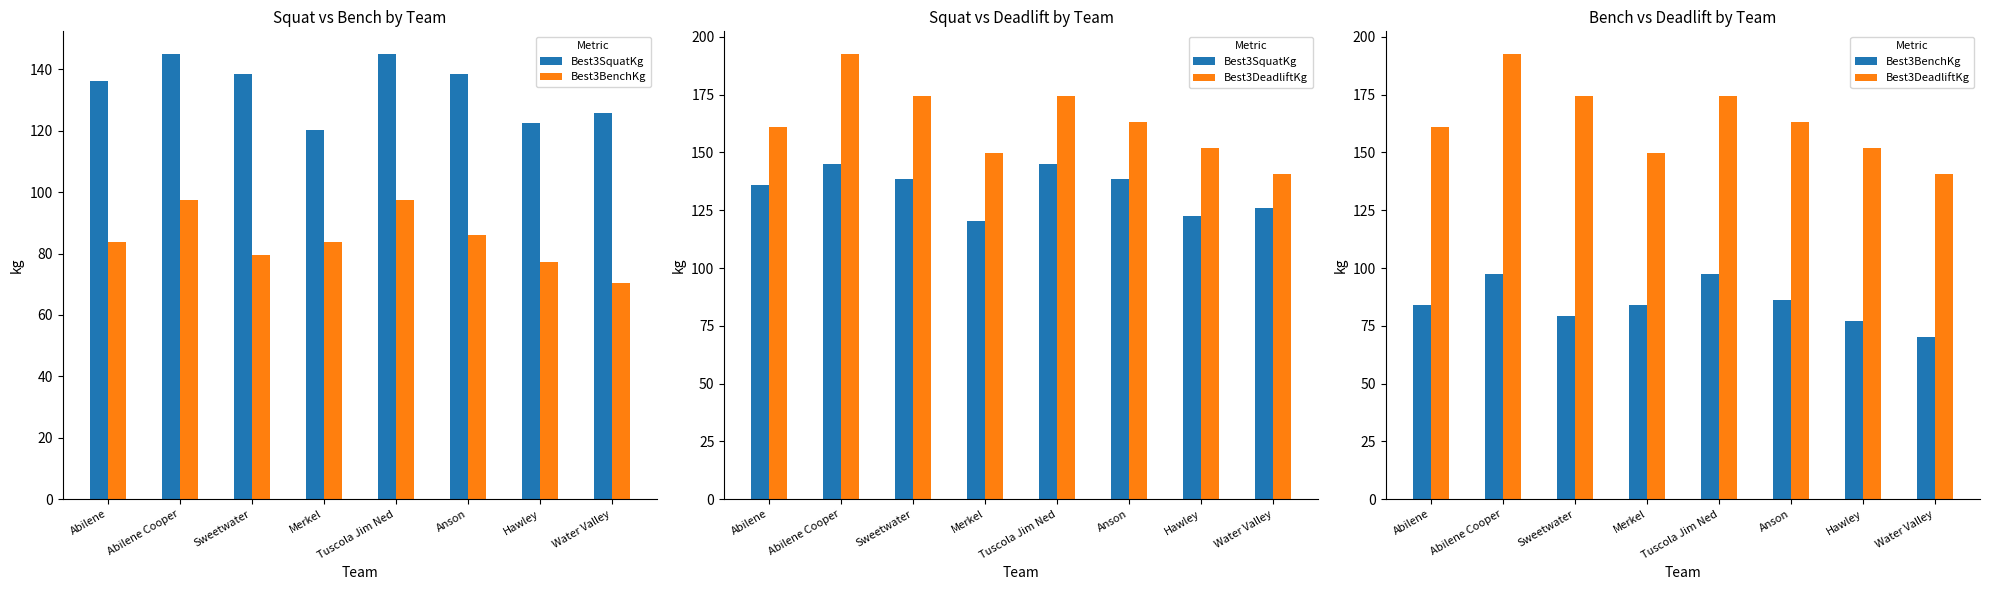

At Anson, list the series in order from largest to smallest.

Best3DeadliftKg, Best3SquatKg, Best3BenchKg